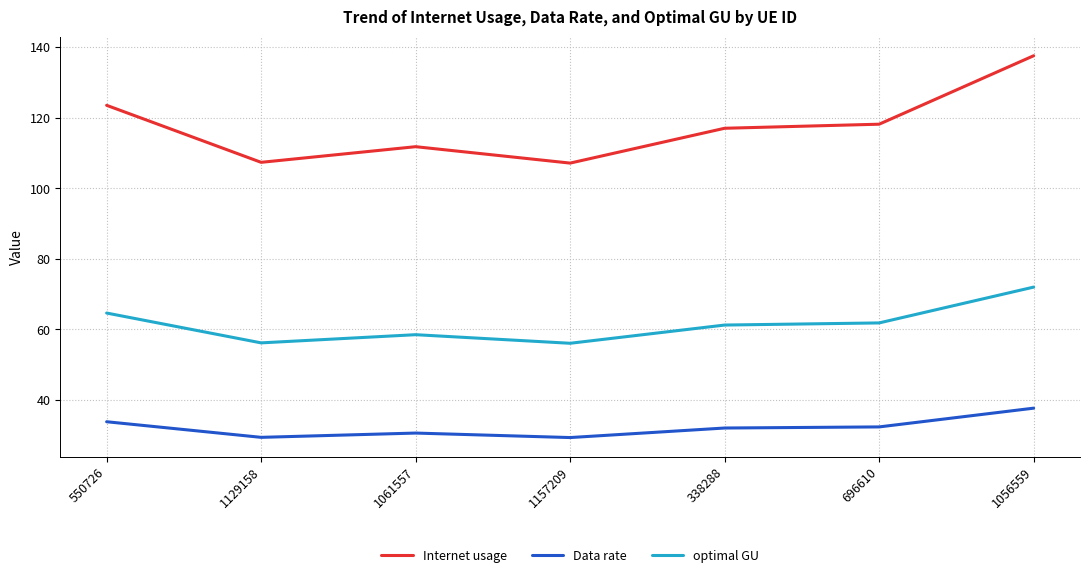

True or false: Data rate and Internet usage intersect in this chart.

False